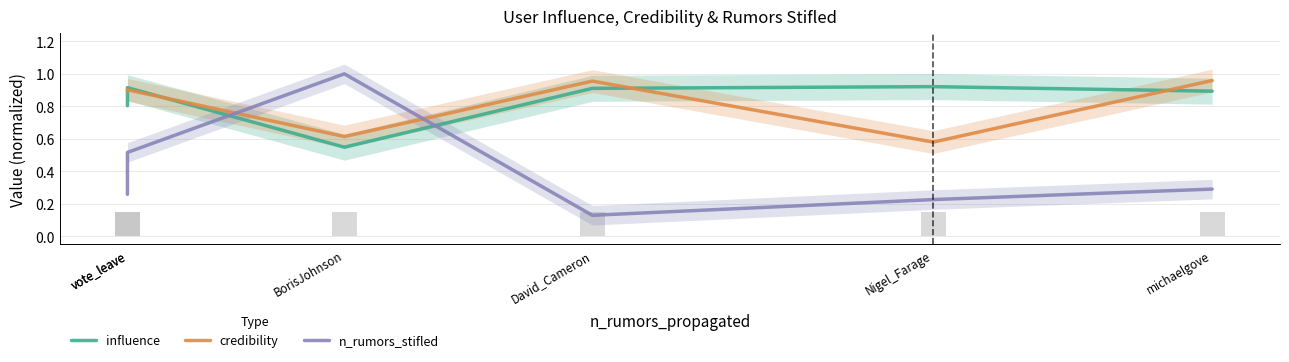

Where is credibility nearest to the value 0?

Nigel_Farage